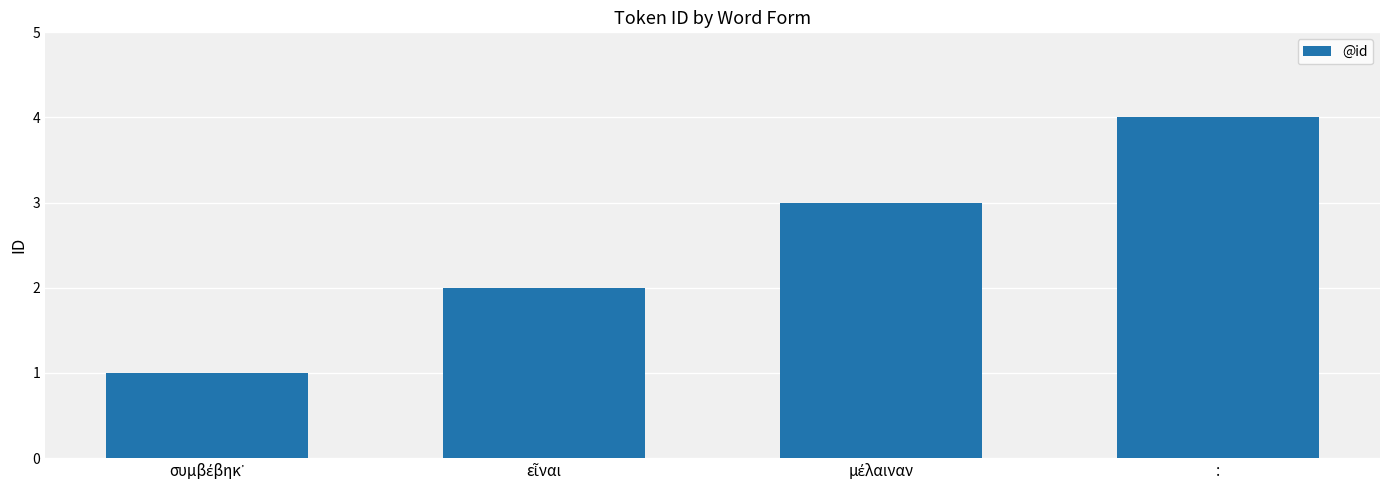

What is the greatest value displayed?

4